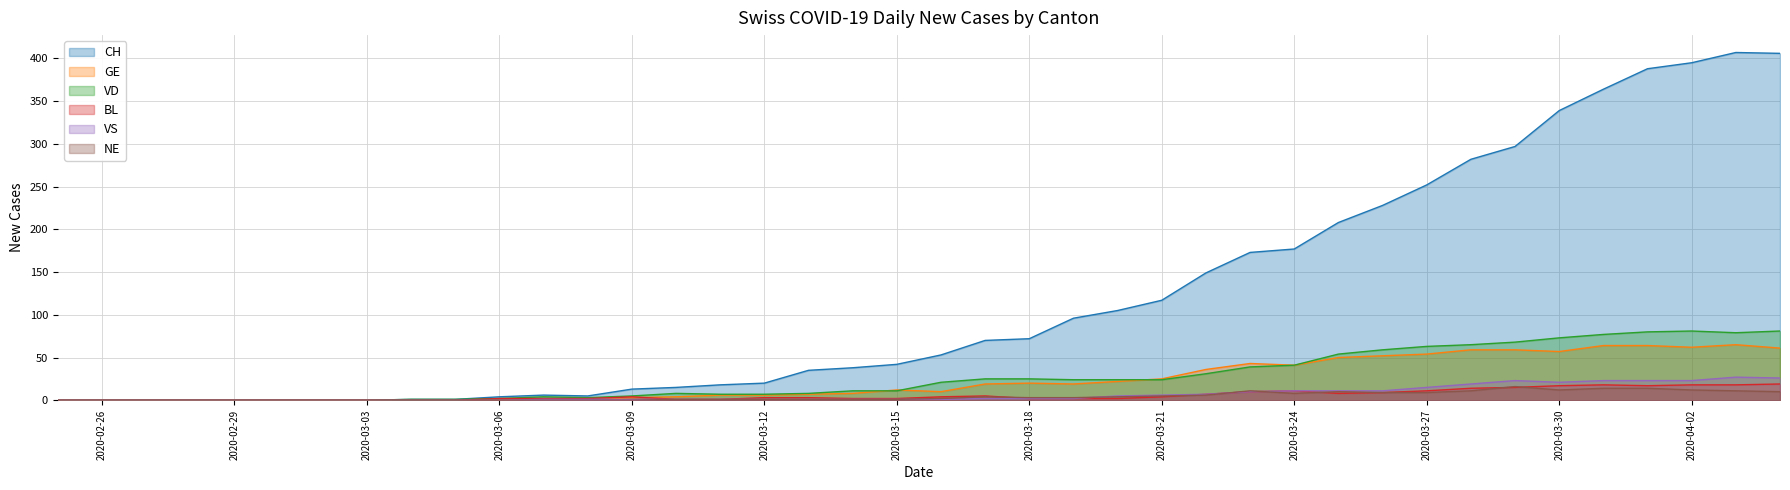

Rank the categories by CH value from highest to lowest.

2020-04-03, 2020-04-04, 2020-04-02, 2020-04-01, 2020-03-31, 2020-03-30, 2020-03-29, 2020-03-28, 2020-03-27, 2020-03-26, 2020-03-25, 2020-03-24, 2020-03-23, 2020-03-22, 2020-03-21, 2020-03-20, 2020-03-19, 2020-03-18, 2020-03-17, 2020-03-16, 2020-03-15, 2020-03-14, 2020-03-13, 2020-03-12, 2020-03-11, 2020-03-10, 2020-03-09, 2020-03-07, 2020-03-08, 2020-03-06, 2020-03-04, 2020-03-05, 2020-02-25, 2020-02-26, 2020-02-27, 2020-02-28, 2020-02-29, 2020-03-01, 2020-03-02, 2020-03-03